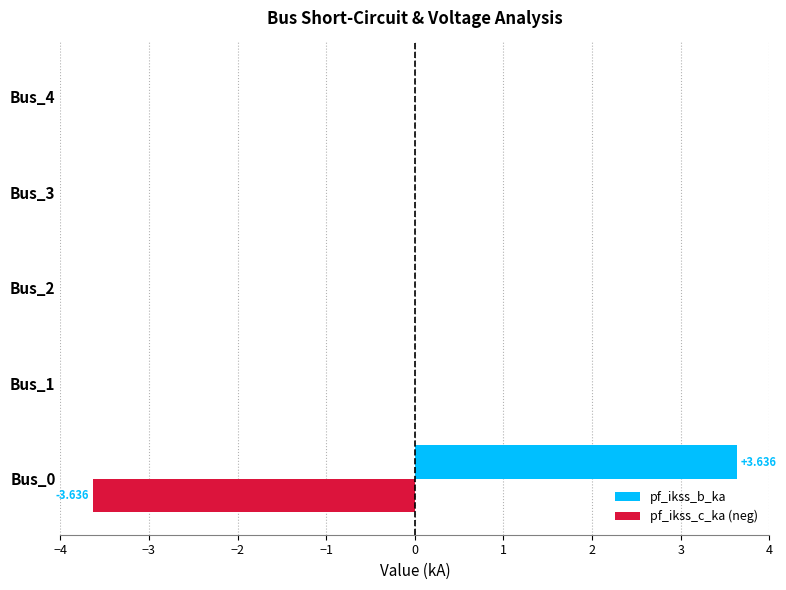

How many data points does each series have?

5